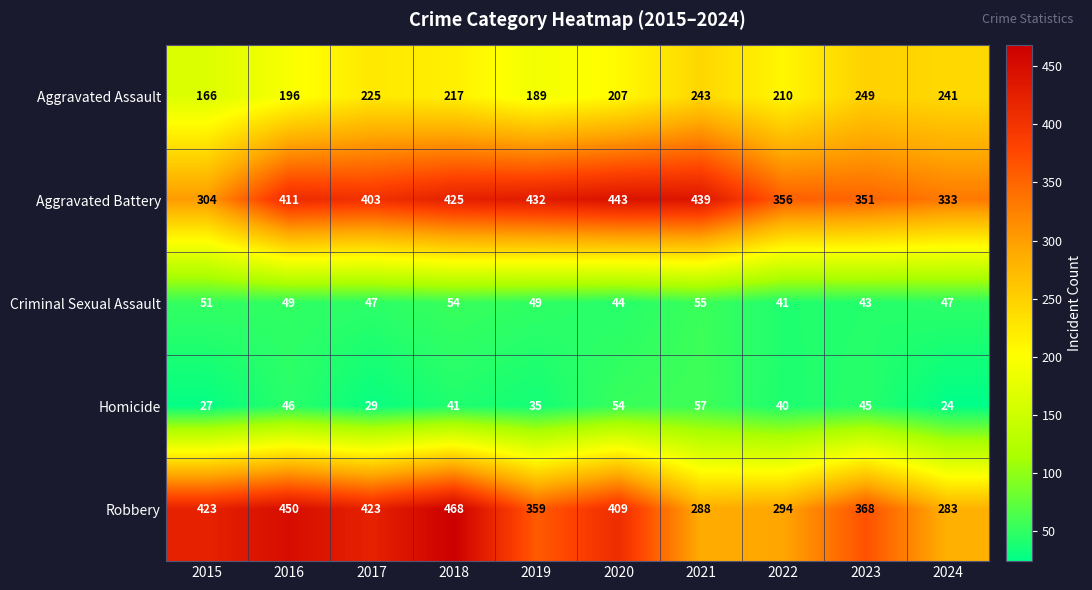

What is the difference between the highest and lowest values at 2015?

396